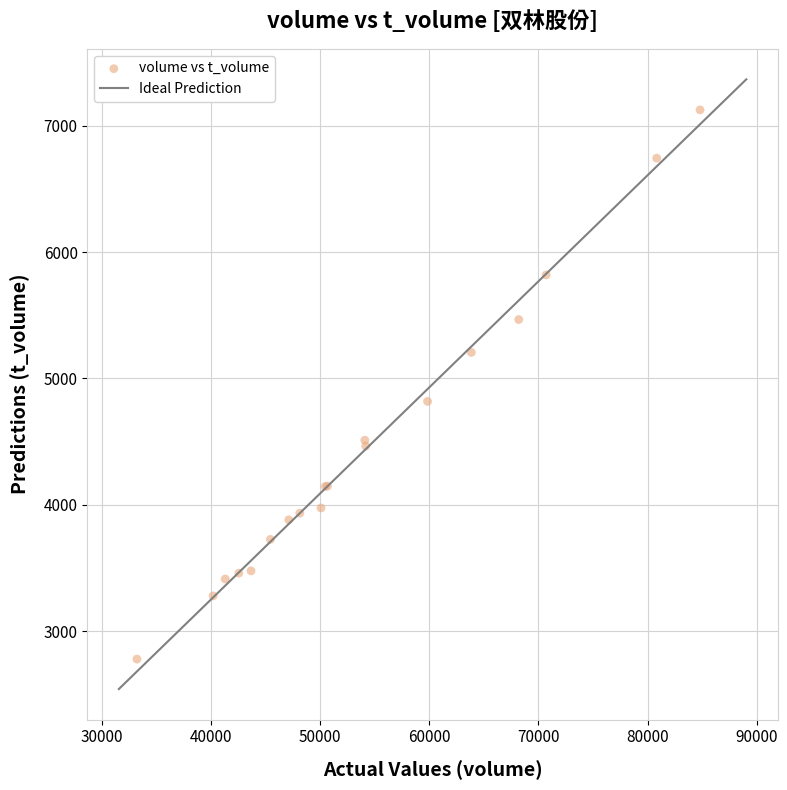

What Y value in the scatter plot is closest to 4952?

4818